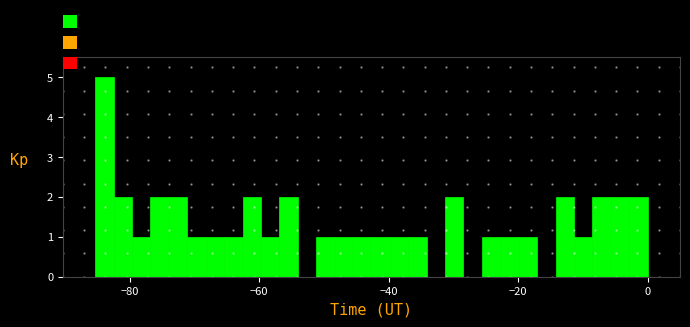

Around what value on the x-axis is the tallest bar? Give the approximate position of its centre, as read against the axis.

-84